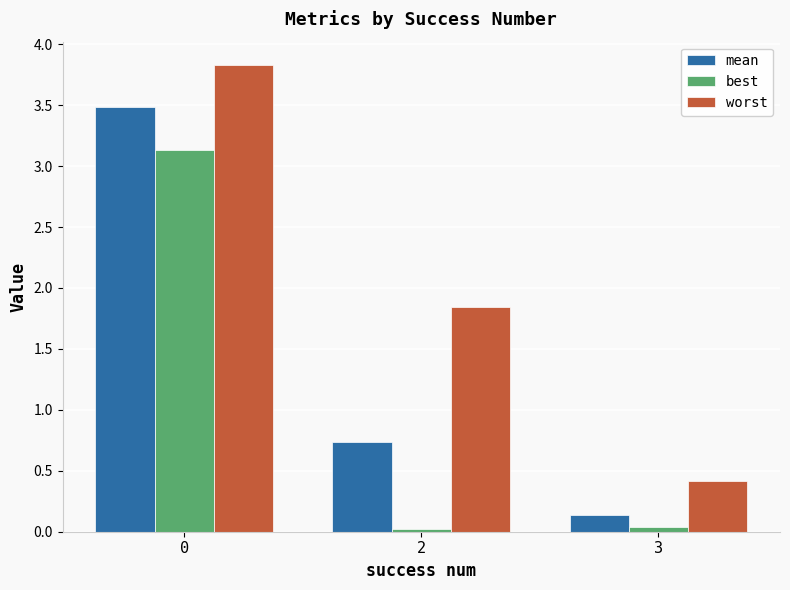

Read the mean value at 2.

0.7